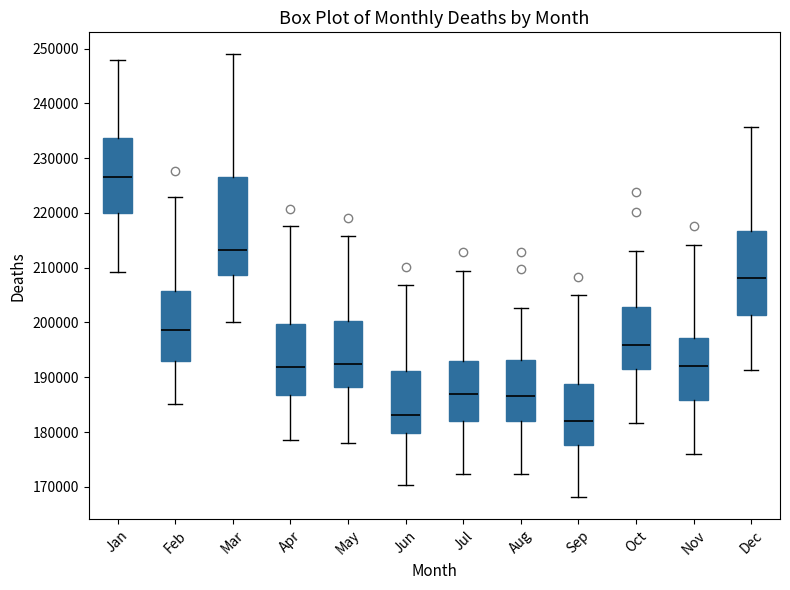

Which box's median line is the lowest?

Sep